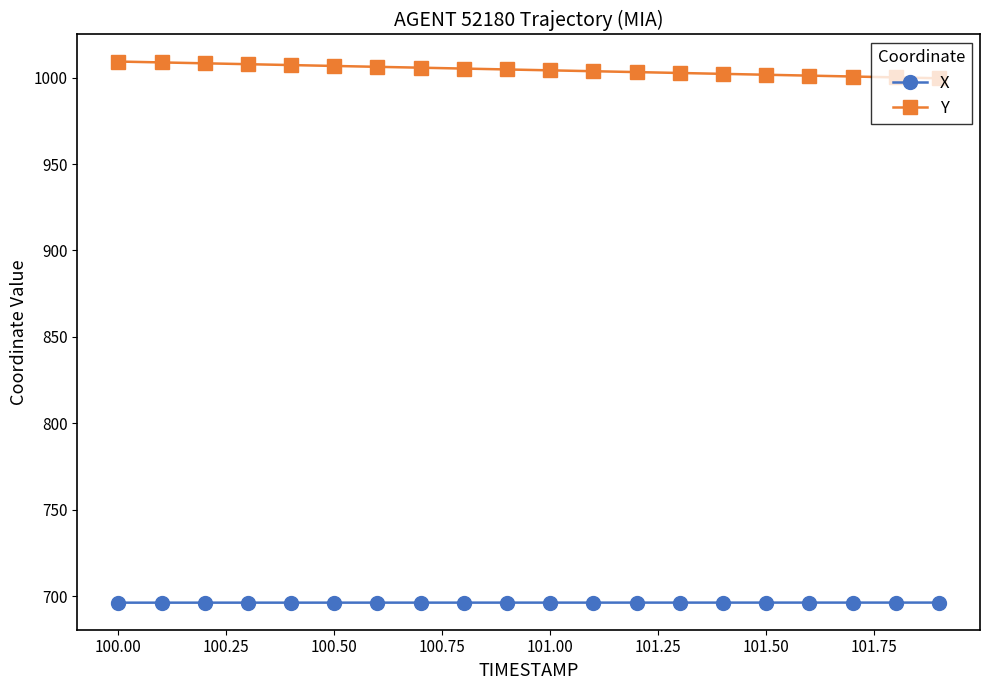

How many data points does each series have?

20